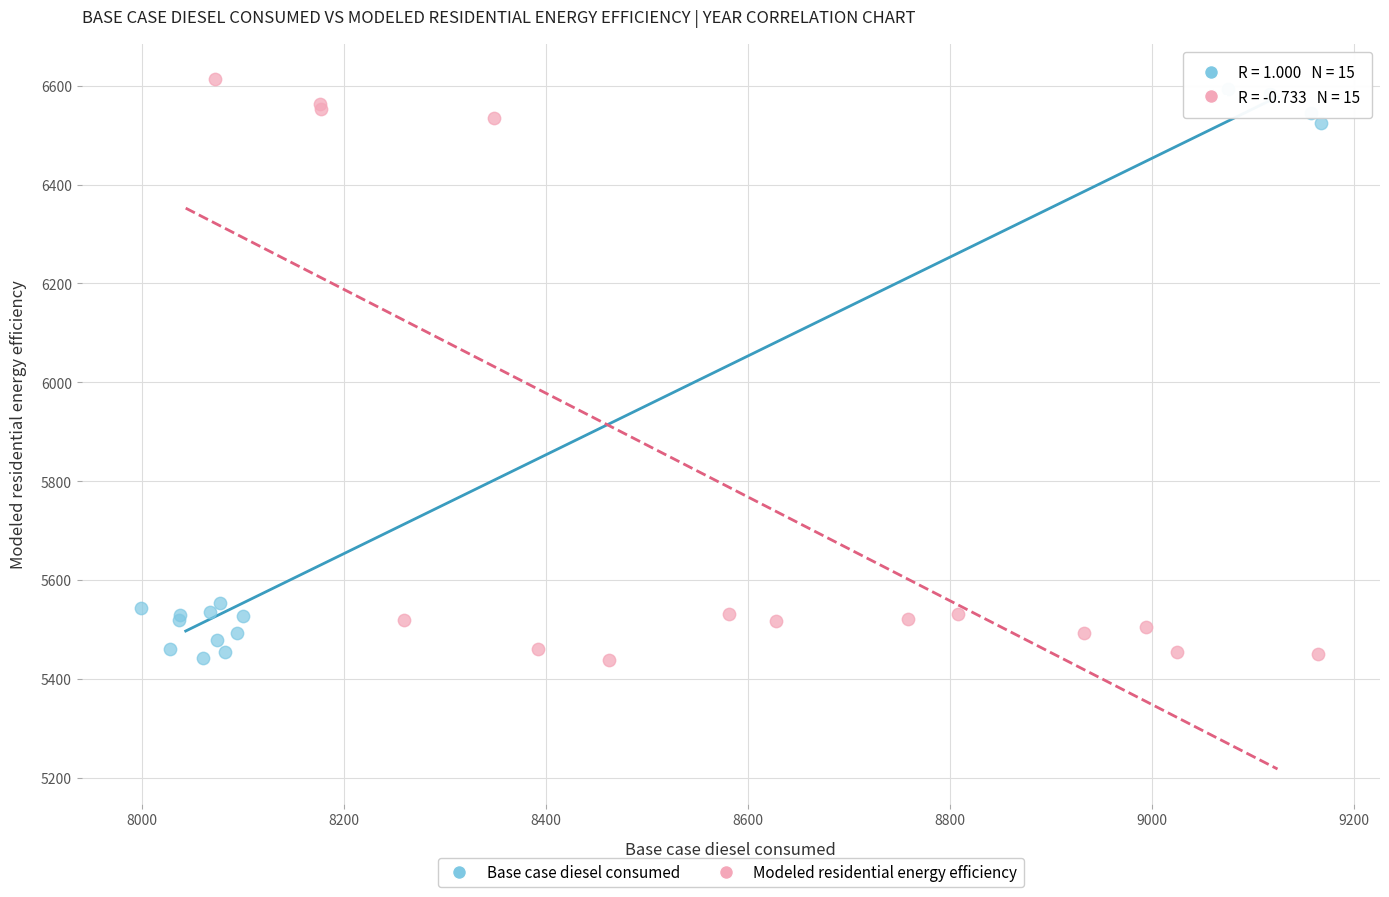

What are all the series names shown in the legend?

Base case diesel consumed, Modeled residential energy efficiency